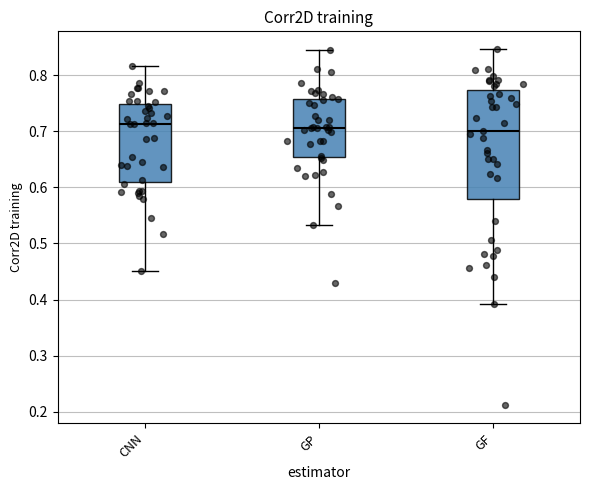

Where is the lower edge of the box for CNN on the y-axis? The values are not printed on the chart, so give them approximately, as read against the axis.

0.61